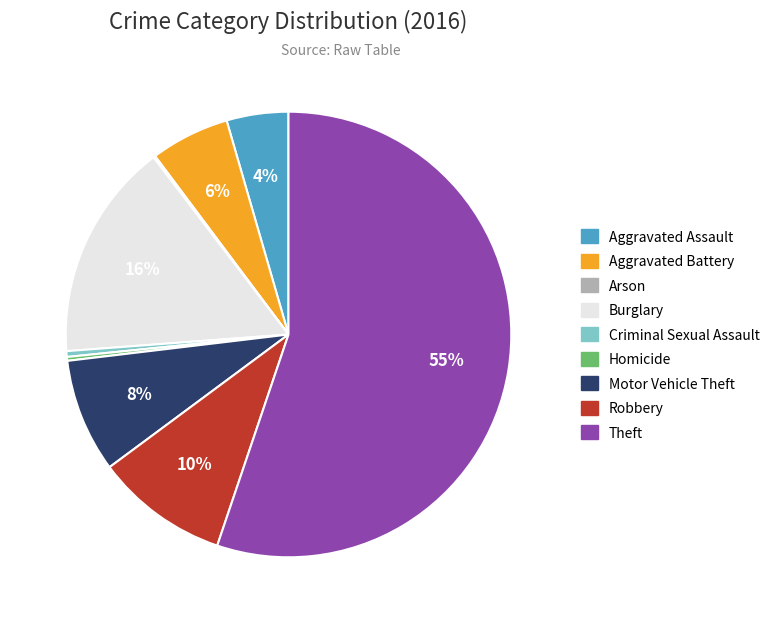

Which category has the biggest portion of the pie?

Theft